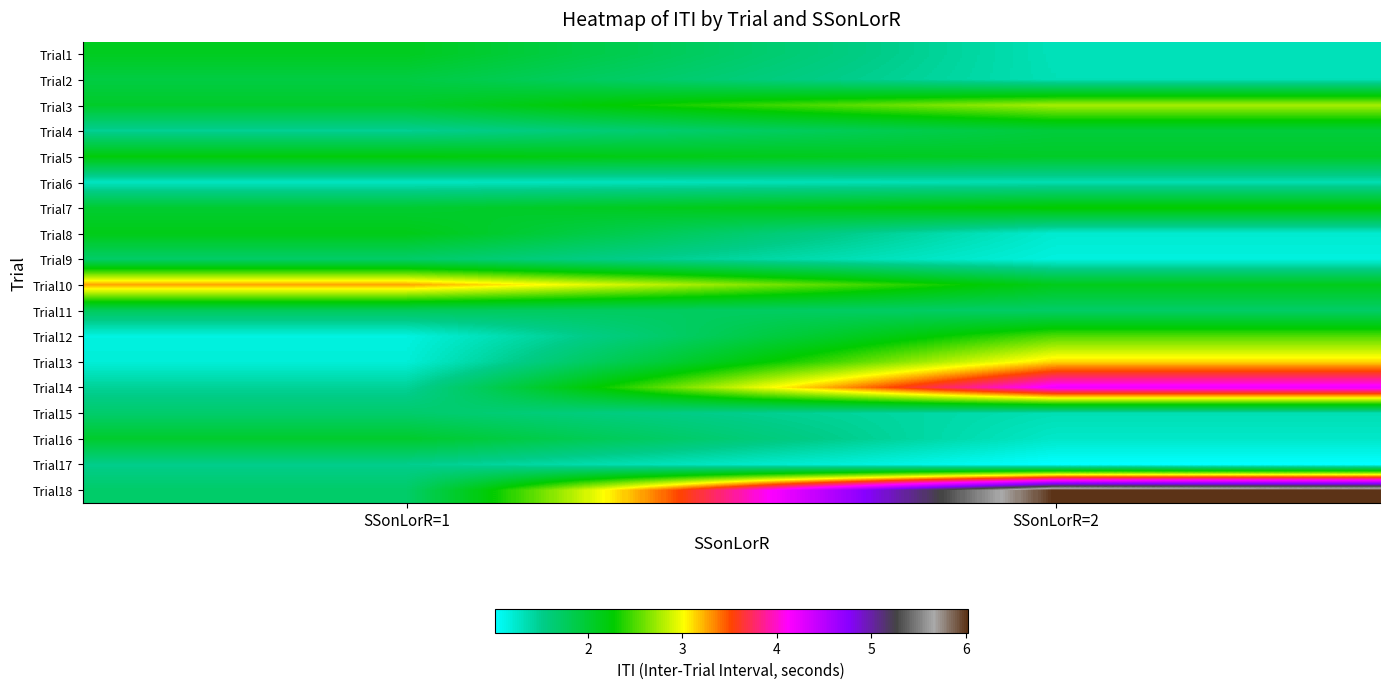

What is the spread (max minus min) of values at SSonLorR=2?

5.0